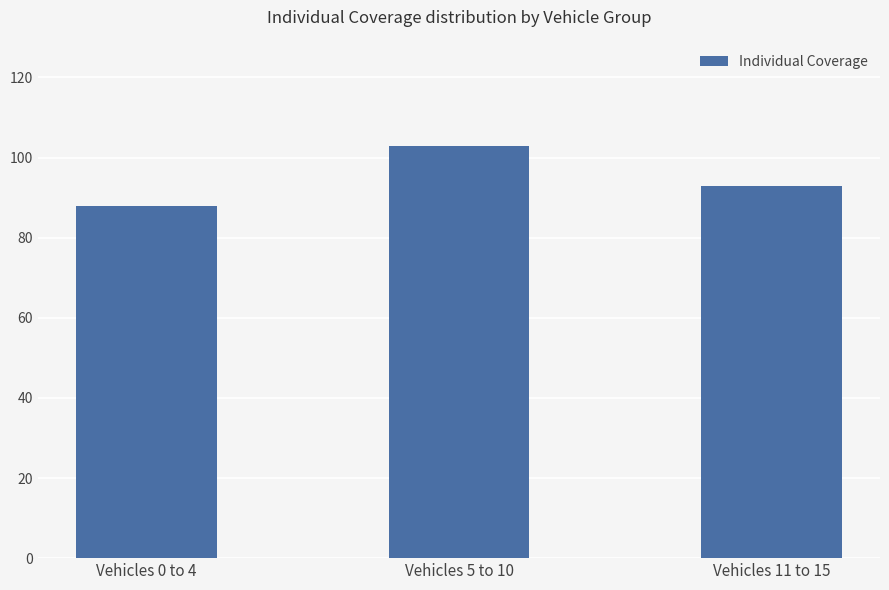

Reading left to right, extract all data points from this chart.

Vehicles 0 to 4=88	Vehicles 5 to 10=103	Vehicles 11 to 15=93